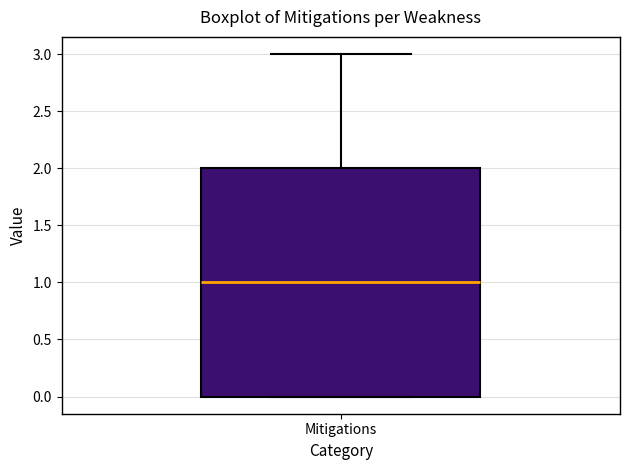

Transcribe this box plot: give where the median line is, the range the box spans, and where the two whiskers end, as read against the y-axis. The values are not printed on the chart, so give them approximately, as read against the axis.

median 1, box 0 to 2, whiskers 0 to 3